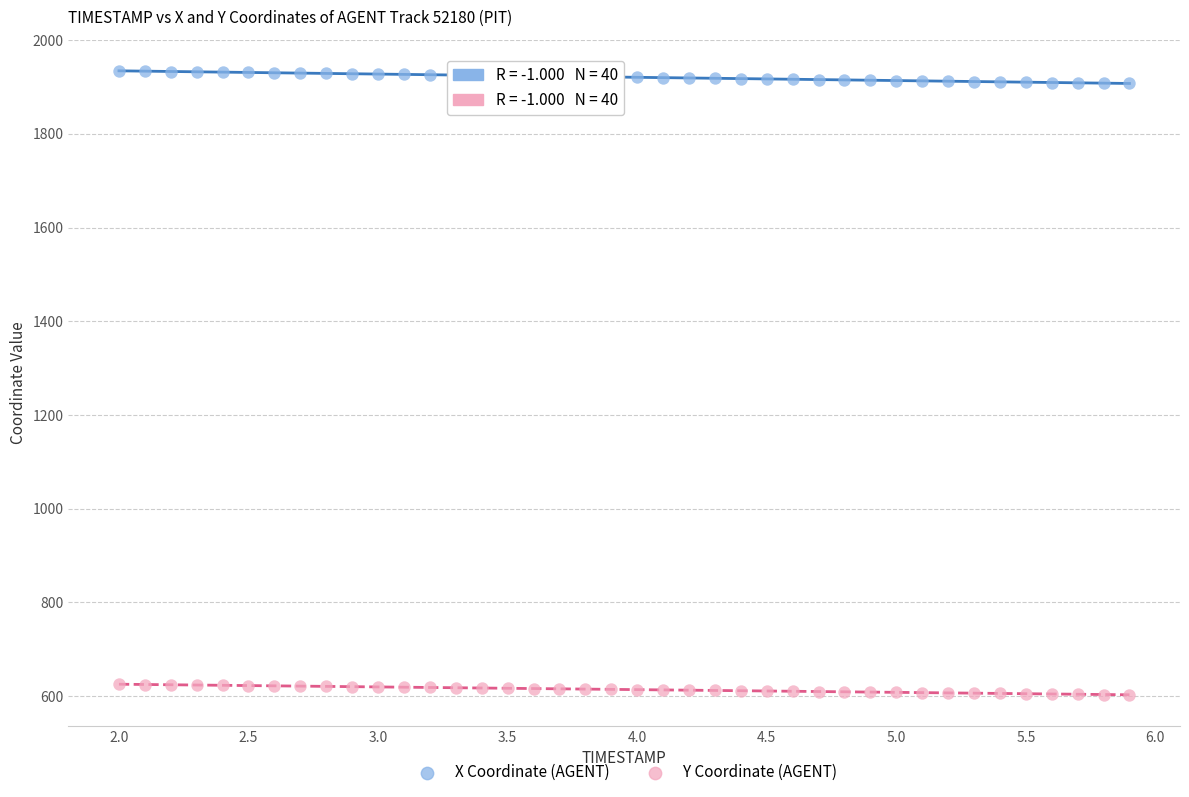

Across all data points, what is the range of Y values (max minus min)?

1331.2